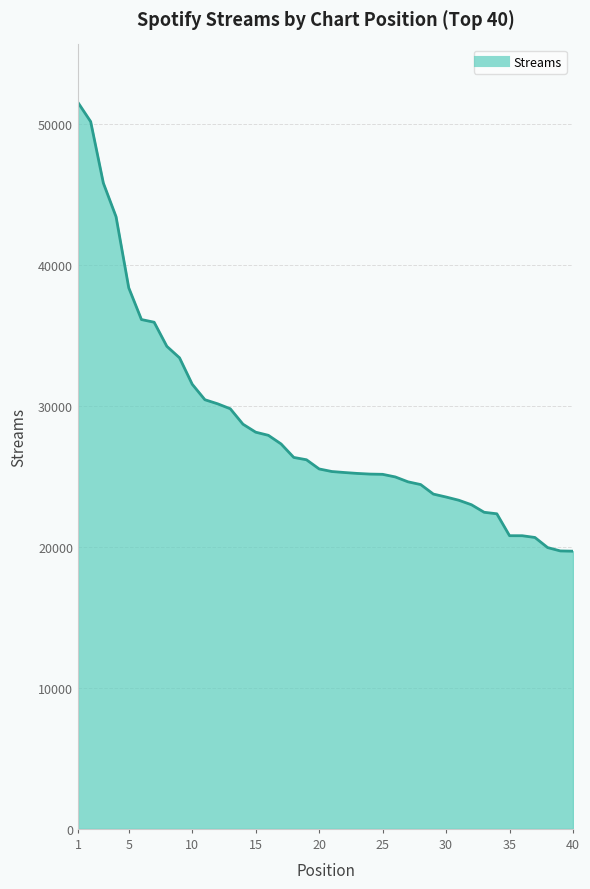

What is the smallest value displayed?

19708